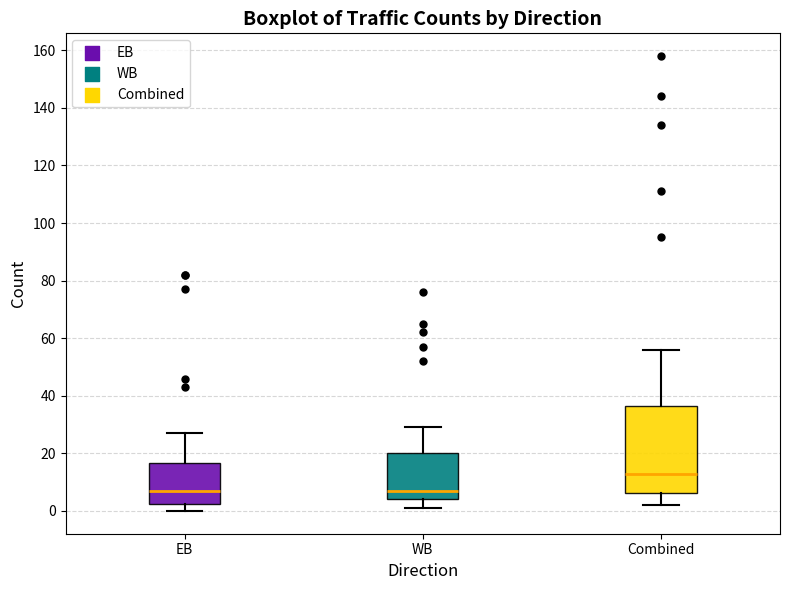

Where is the lower edge of the box for WB on the y-axis? The values are not printed on the chart, so give them approximately, as read against the axis.

4